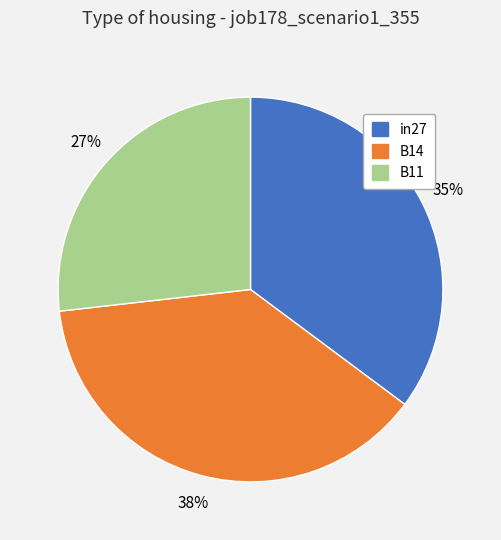

Which slice is the smallest?

B11